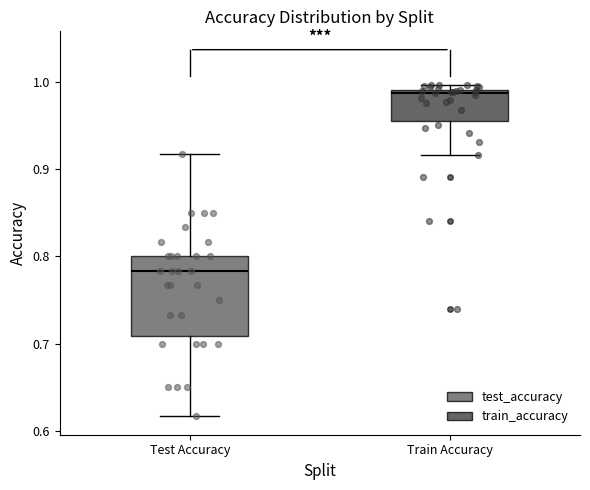

Comparing the boxes themselves (not the whiskers), which one is the tallest?

Test Accuracy